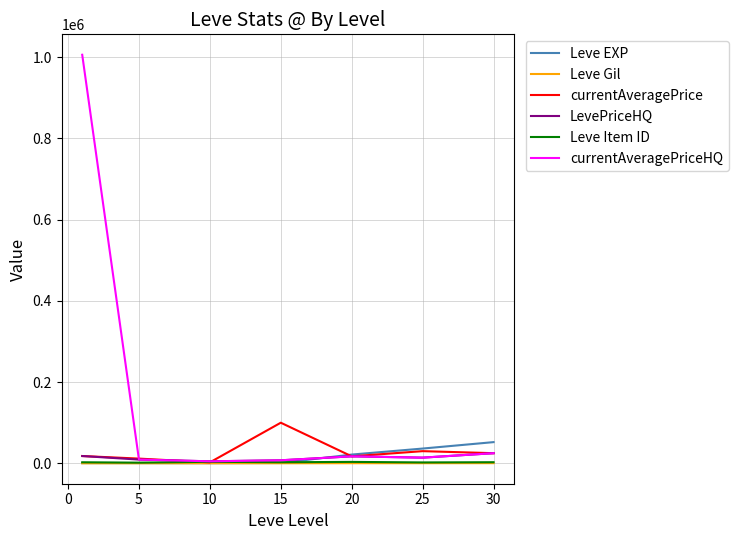

Which series has the largest total across all categories?

currentAveragePriceHQ